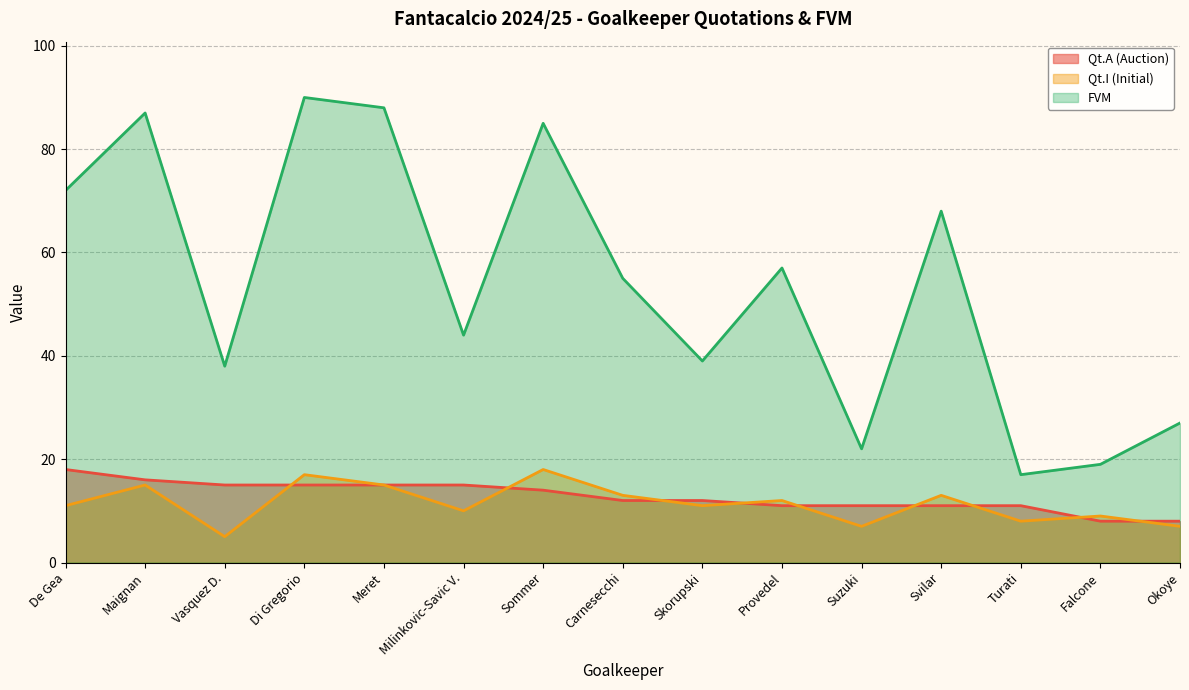

Reading left to right, transcribe all the data shown in this chart.

Qt.A (Auction): De Gea=18	Maignan=16	Vasquez D.=15	Di Gregorio=15	Meret=15	Milinkovic-Savic V.=15	Sommer=14	Carnesecchi=12	Skorupski=12	Provedel=11	Suzuki=11	Svilar=11	Turati=11	Falcone=8	Okoye=8
Qt.I (Initial): De Gea=11	Maignan=15	Vasquez D.=5	Di Gregorio=17	Meret=15	Milinkovic-Savic V.=10	Sommer=18	Carnesecchi=13	Skorupski=11	Provedel=12	Suzuki=7	Svilar=13	Turati=8	Falcone=9	Okoye=7
FVM: De Gea=72	Maignan=87	Vasquez D.=38	Di Gregorio=90	Meret=88	Milinkovic-Savic V.=44	Sommer=85	Carnesecchi=55	Skorupski=39	Provedel=57	Suzuki=22	Svilar=68	Turati=17	Falcone=19	Okoye=27